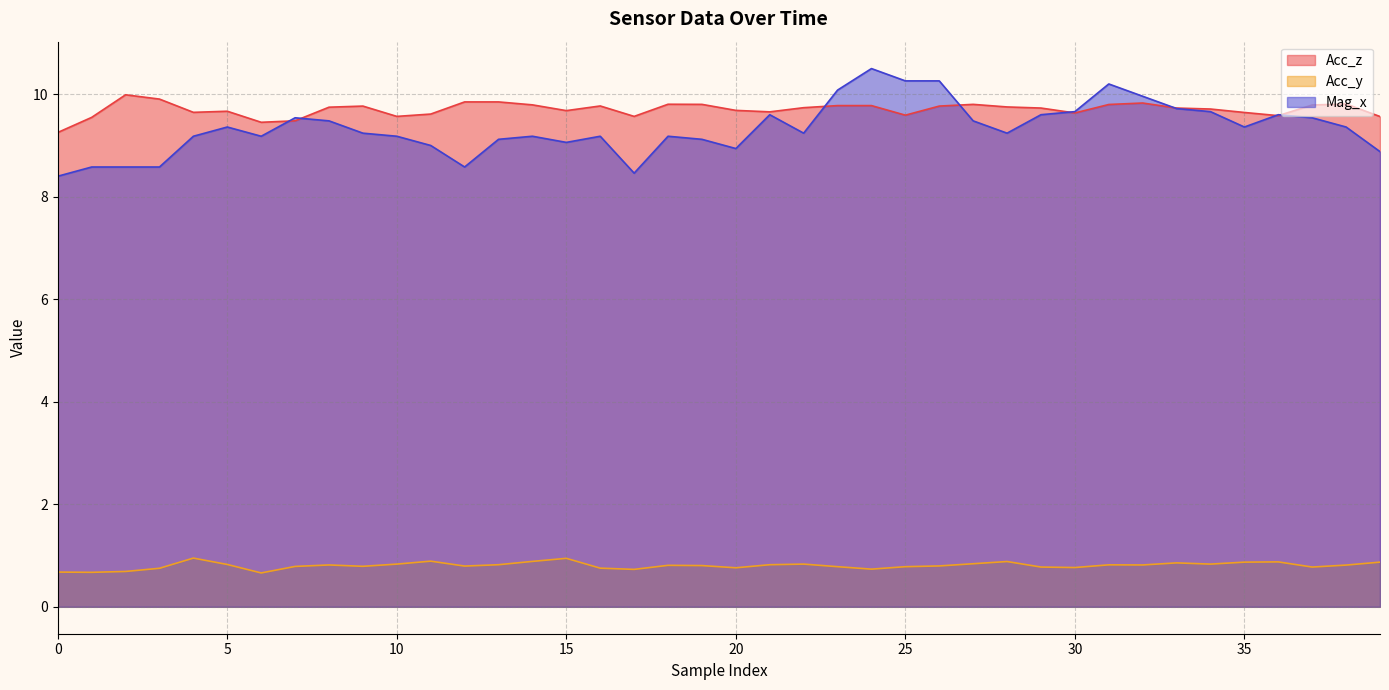

What is the highest value of the Mag_x series?

10.5